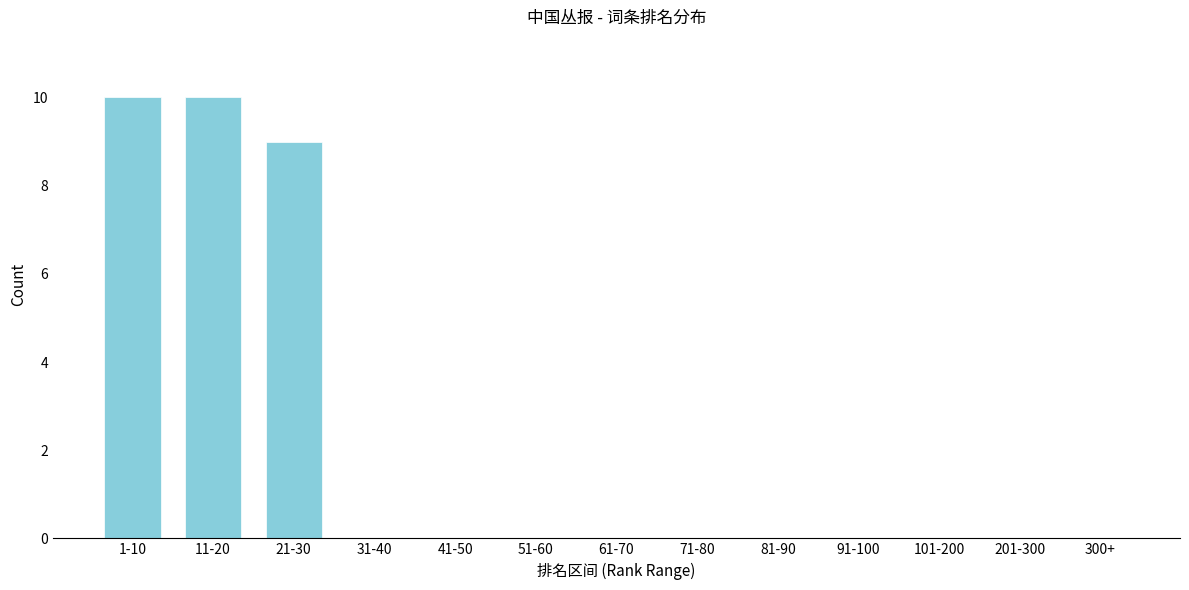

Reading right to left, list all the values displayed in this chart.

300+=0	201-300=0	101-200=0	91-100=0	81-90=0	71-80=0	61-70=0	51-60=0	41-50=0	31-40=0	21-30=9	11-20=10	1-10=10